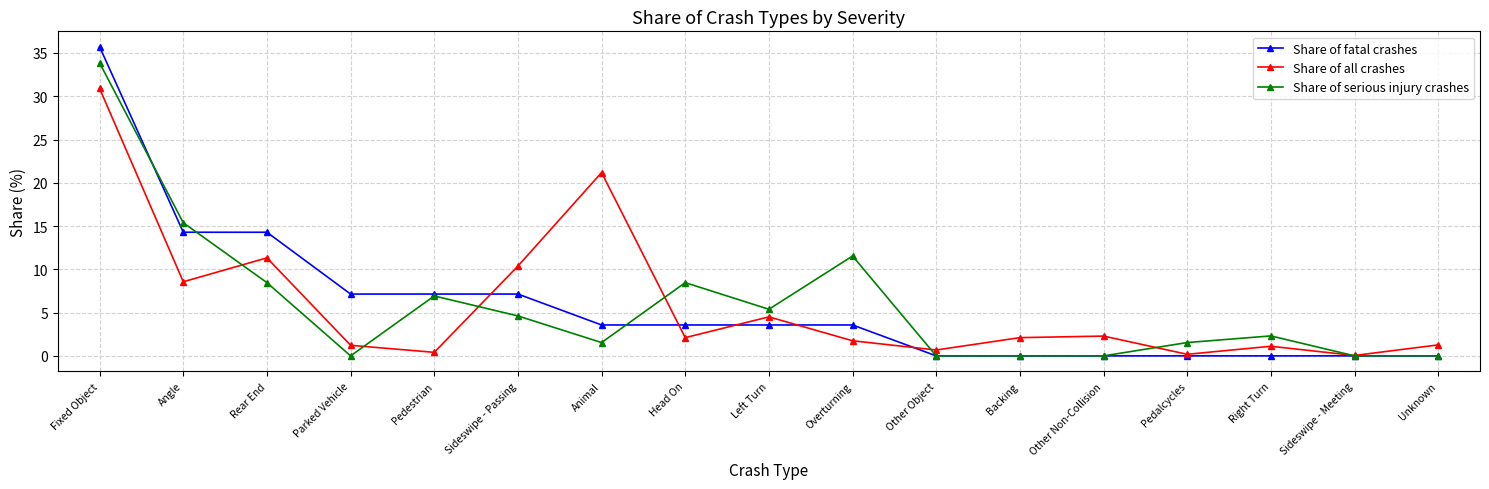

Where does the Share of all crashes series first go above 2?

Fixed Object